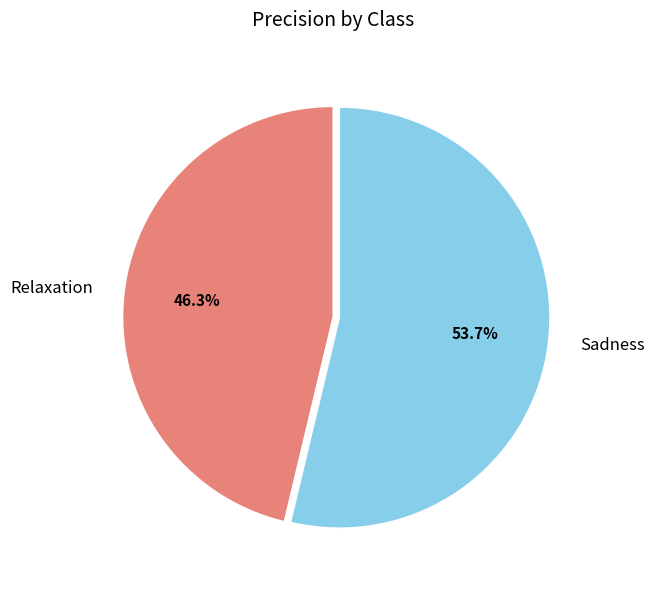

Rank the categories by value from lowest to highest.

Relaxation, Sadness